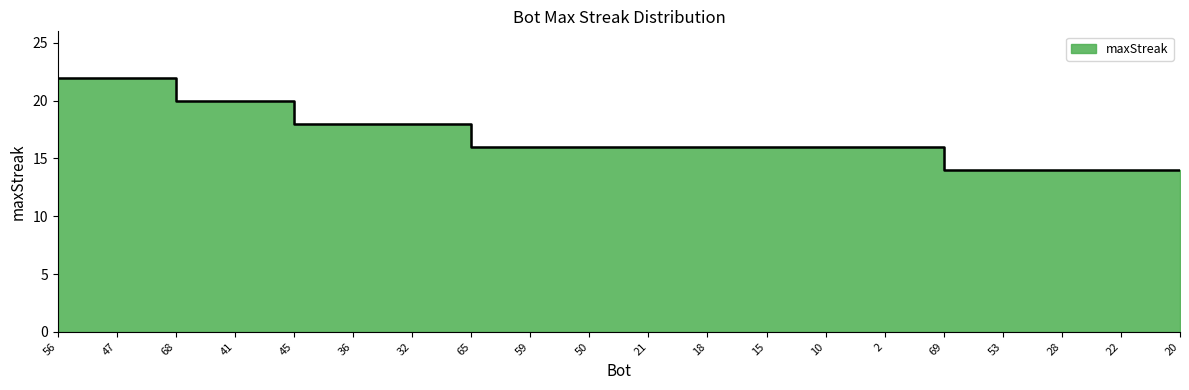

Reading left to right, extract all data points from this chart.

56=22	47=22	68=20	41=20	45=18	36=18	32=18	65=16	59=16	50=16	21=16	18=16	15=16	10=16	2=16	69=14	53=14	28=14	22=14	20=14